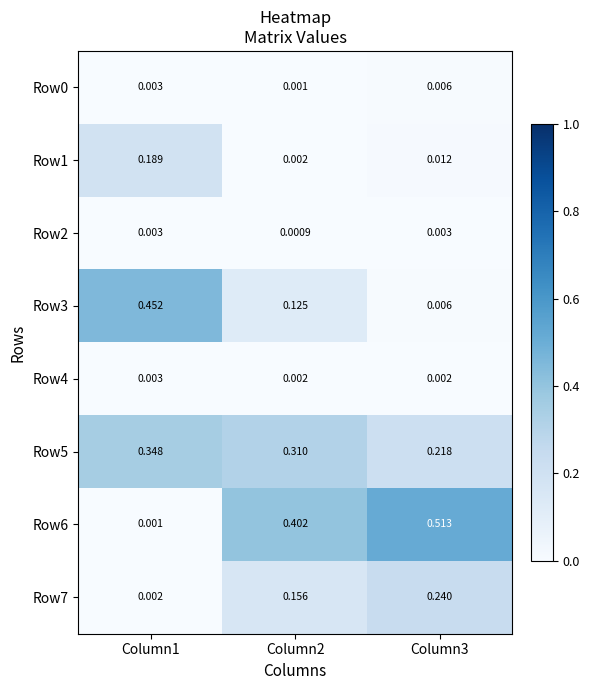

Is the value of Row4 at Column1 greater than the value of Row5 at Column2?

No